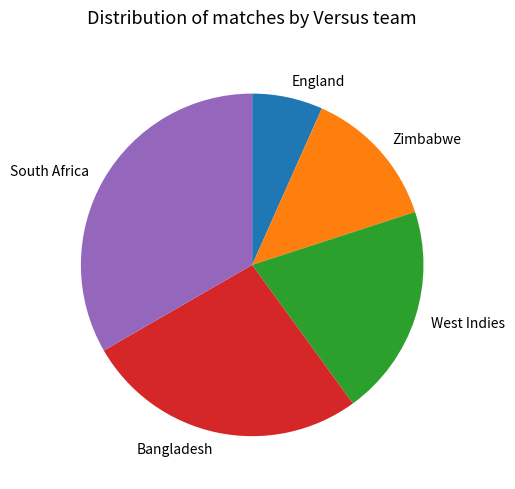

What is the smallest slice in the pie chart?

England